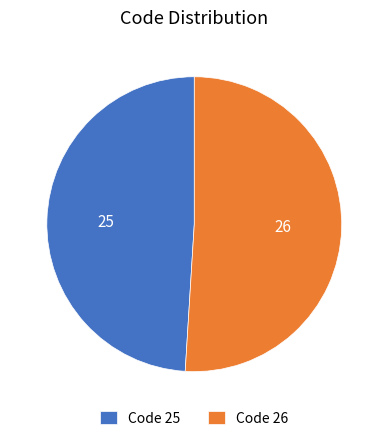

Combined, do Code 25 and Code 26 account for over 50%?

Yes